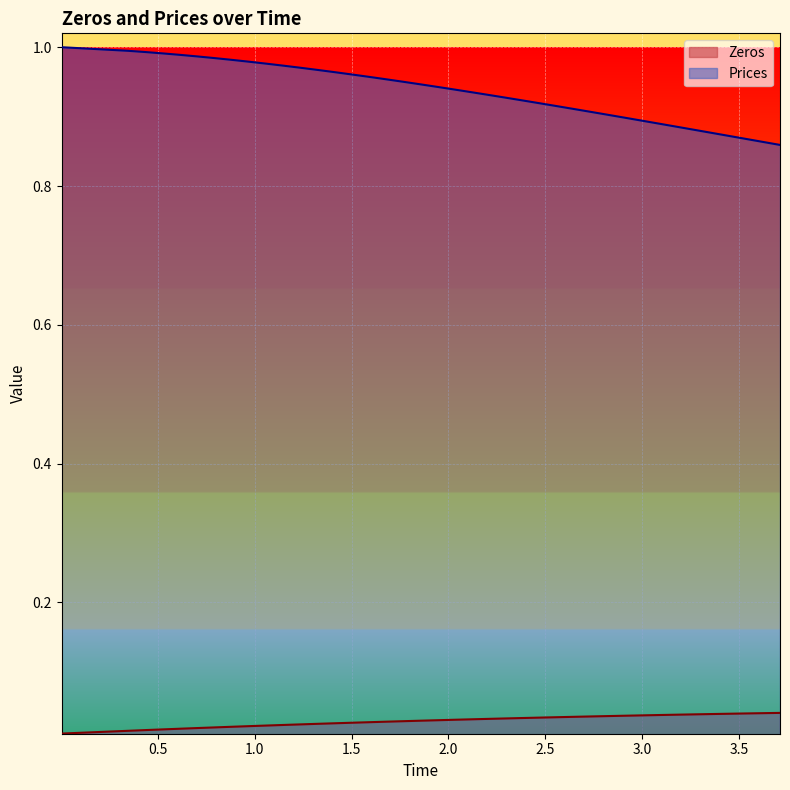

True or false: Prices and Zeros cross at least once.

False